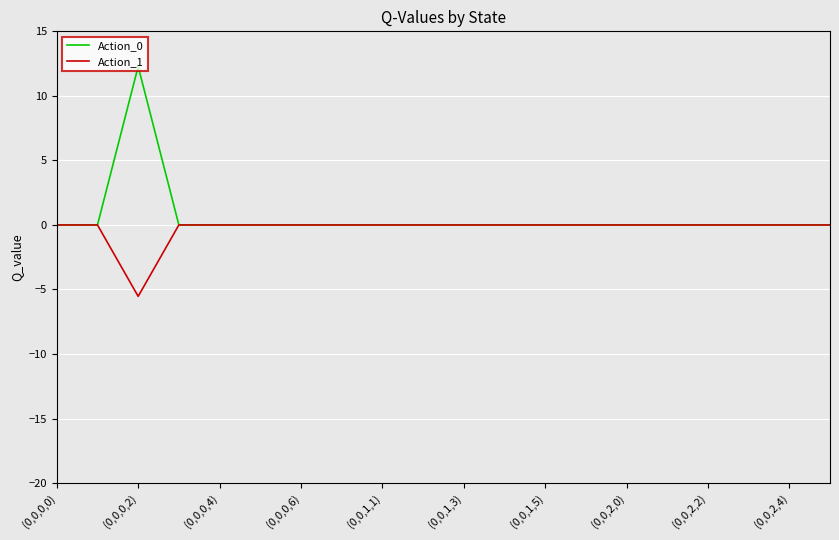

What is the maximum value shown in the chart?

12.3